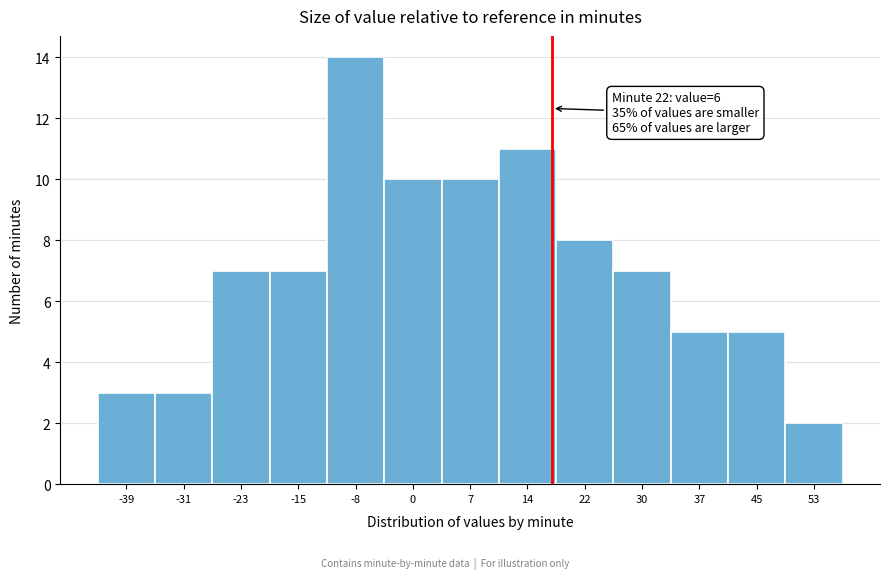

Reading right to left, list all the values displayed in this chart.

53=2	45=5	37=5	30=7	22=8	14=11	7=10	0=10	-8=14	-15=7	-23=7	-31=3	-39=3